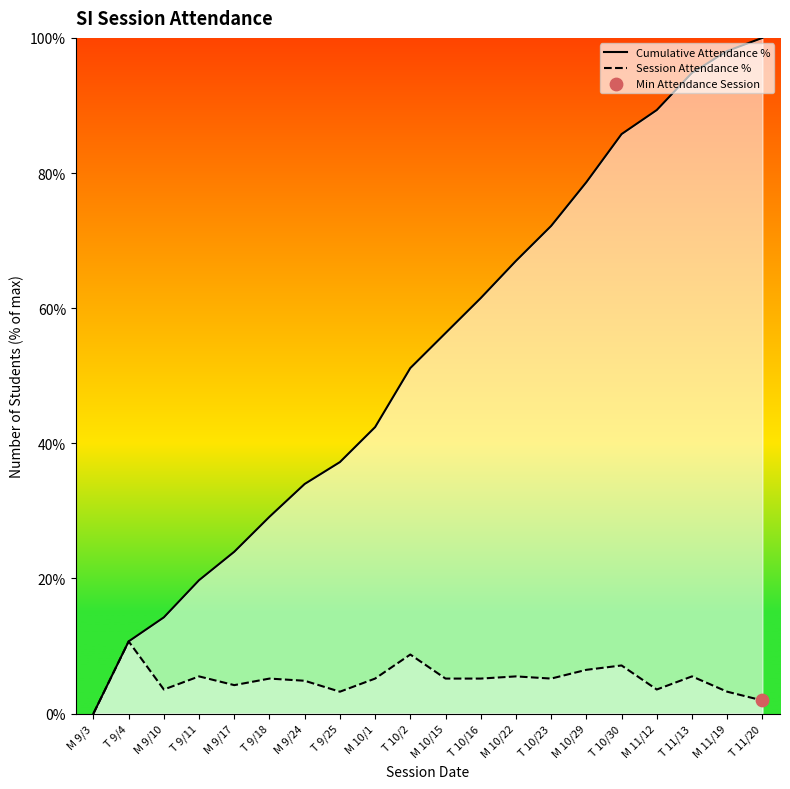

Which series reaches the maximum Y coordinate?

Cumulative Attendance %